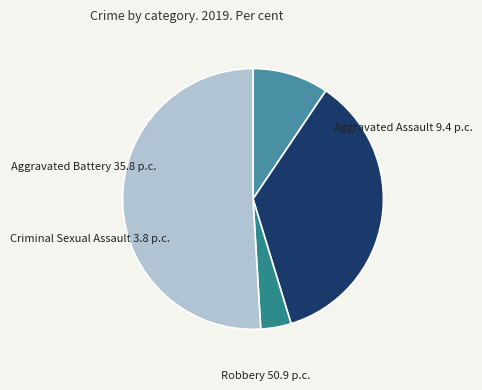

Rank the categories by value from lowest to highest.

Criminal Sexual Assault, Aggravated Assault, Aggravated Battery, Robbery